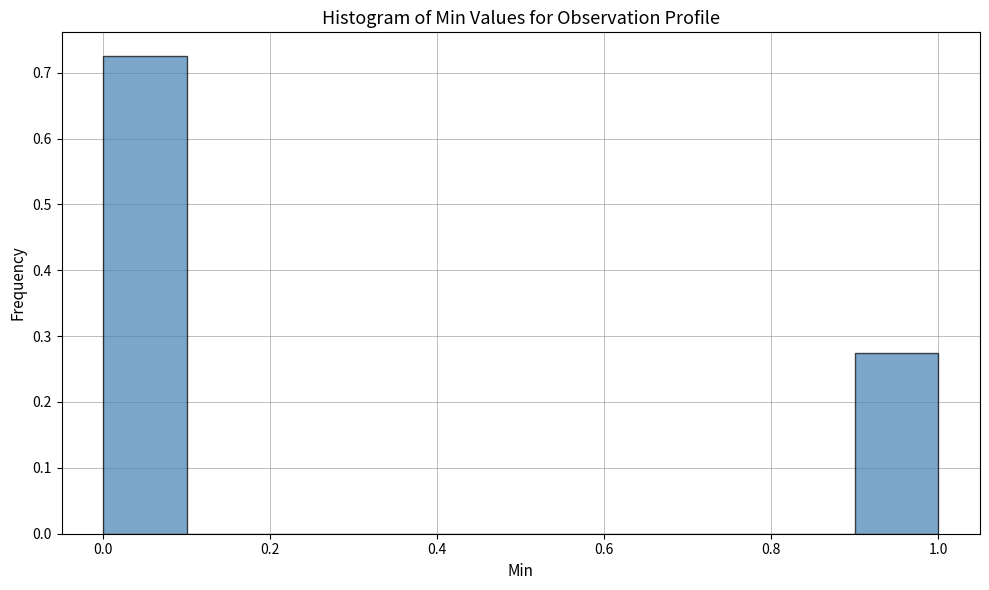

Reading left to right, list every bar in this chart as the range it spans on the x-axis followed by its height. The values are not printed on the chart, so give them approximately, as read against the axis.

0.0 to 0.1: 0.73
0.1 to 0.2: 0
0.2 to 0.3: 0
0.3 to 0.4: 0
0.4 to 0.5: 0
0.5 to 0.6: 0
0.6 to 0.7: 0
0.7 to 0.8: 0
0.8 to 0.9: 0
0.9 to 1.0: 0.28